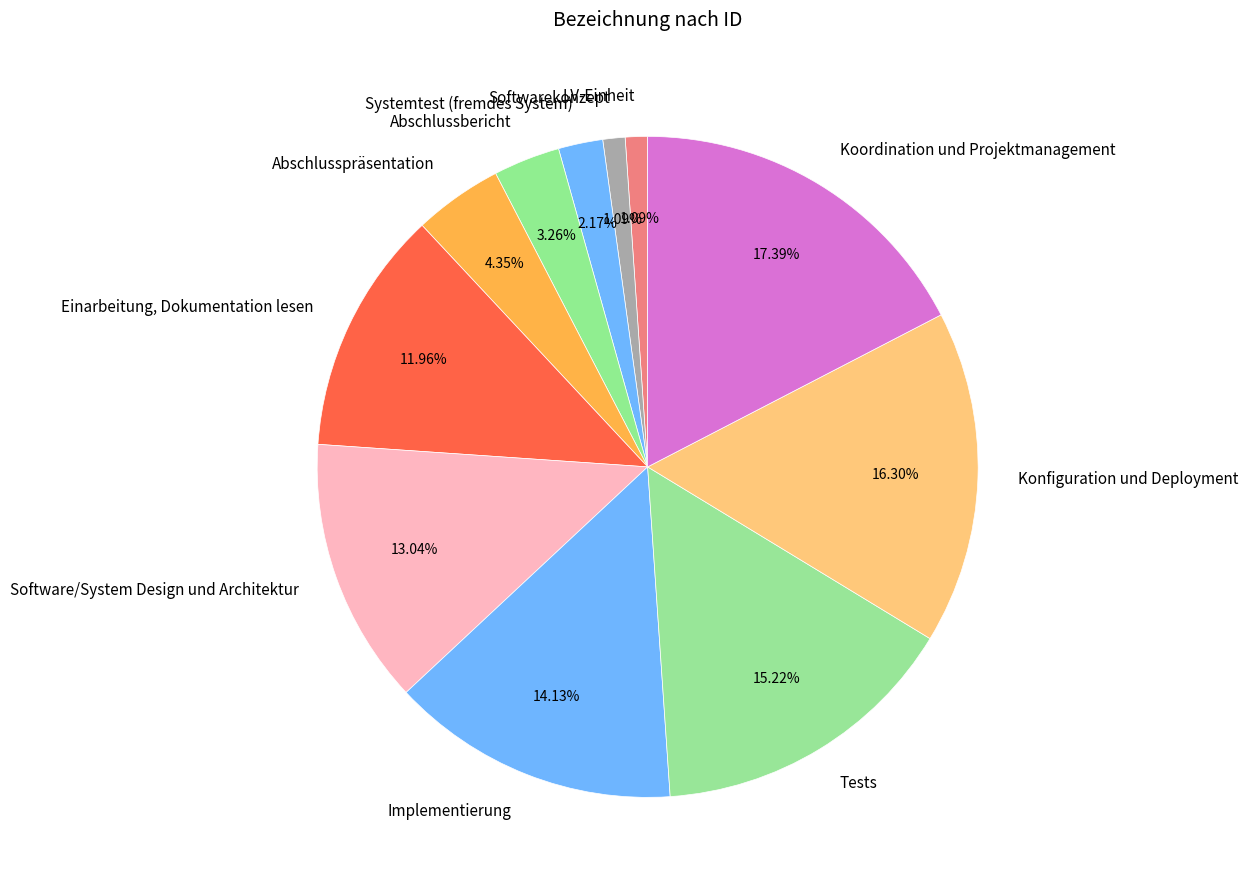

To the nearest percent, what is the difference between the Softwarekonzept and Implementierung slice percentages?

13%